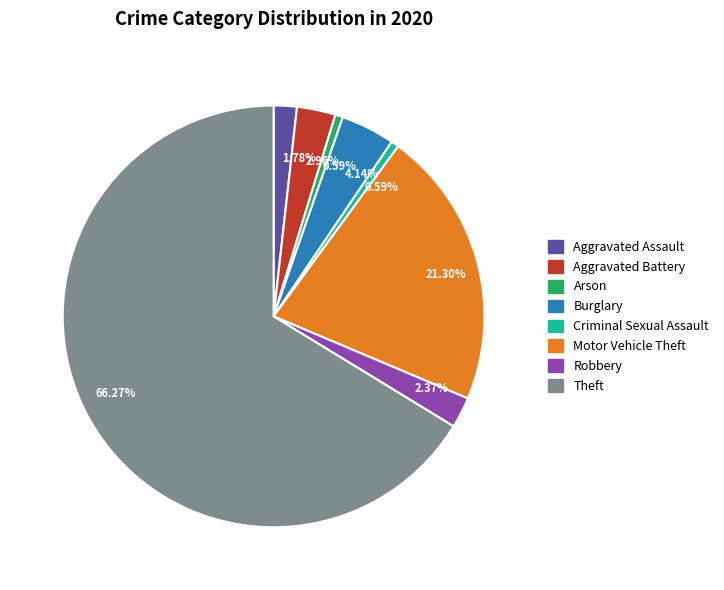

Is there a majority slice in this chart?

Yes